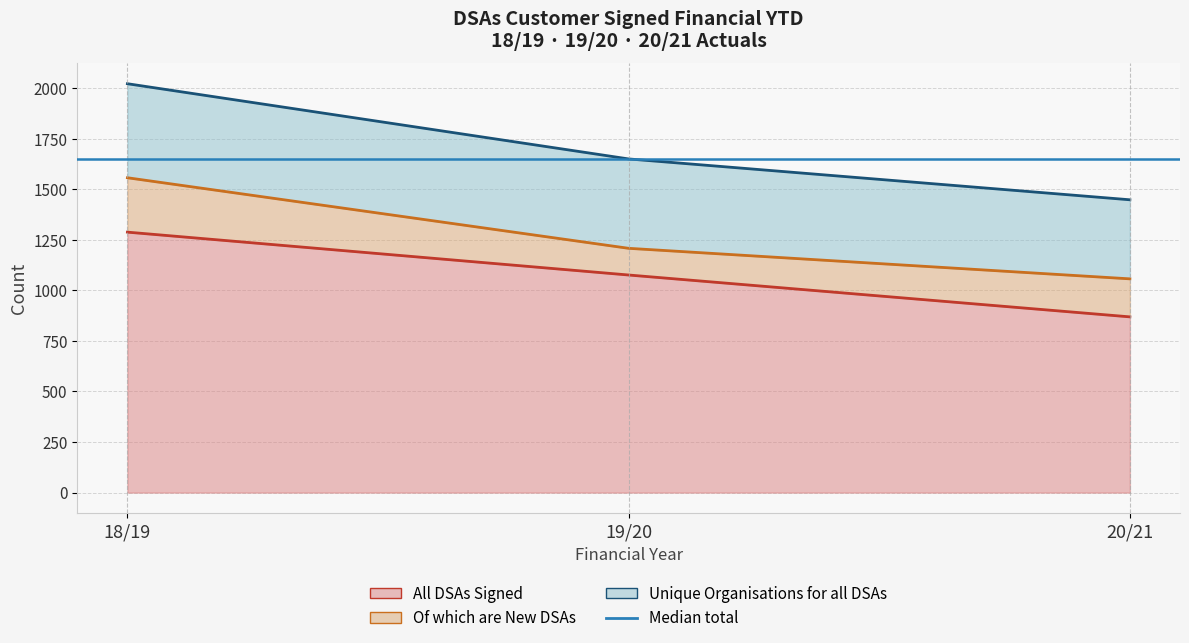

The Of which are New DSAs series shows 323 at 20/21. True or false?

False